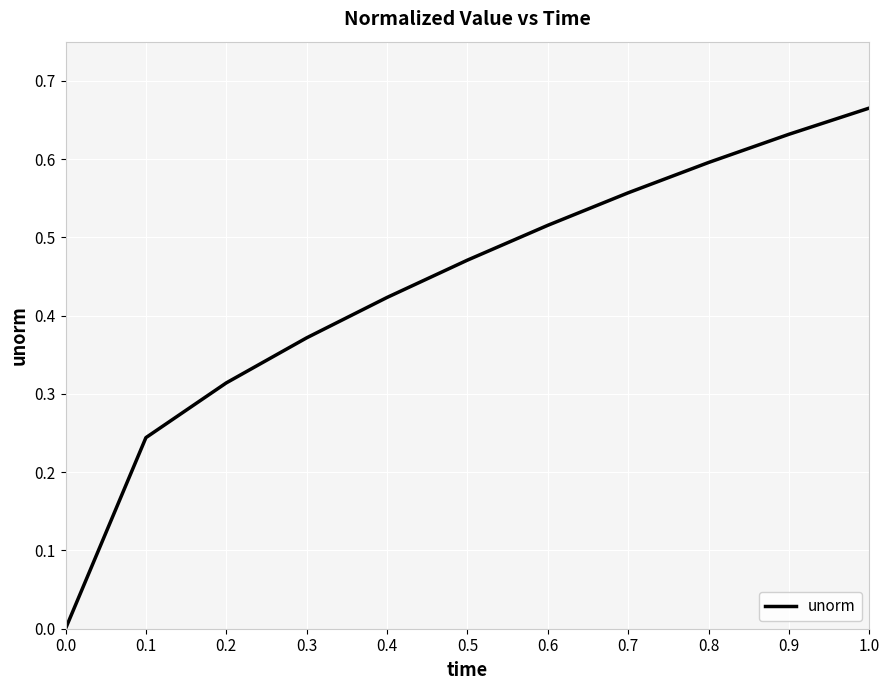

What is the change in value from 0.0 to 0.9?

+0.6